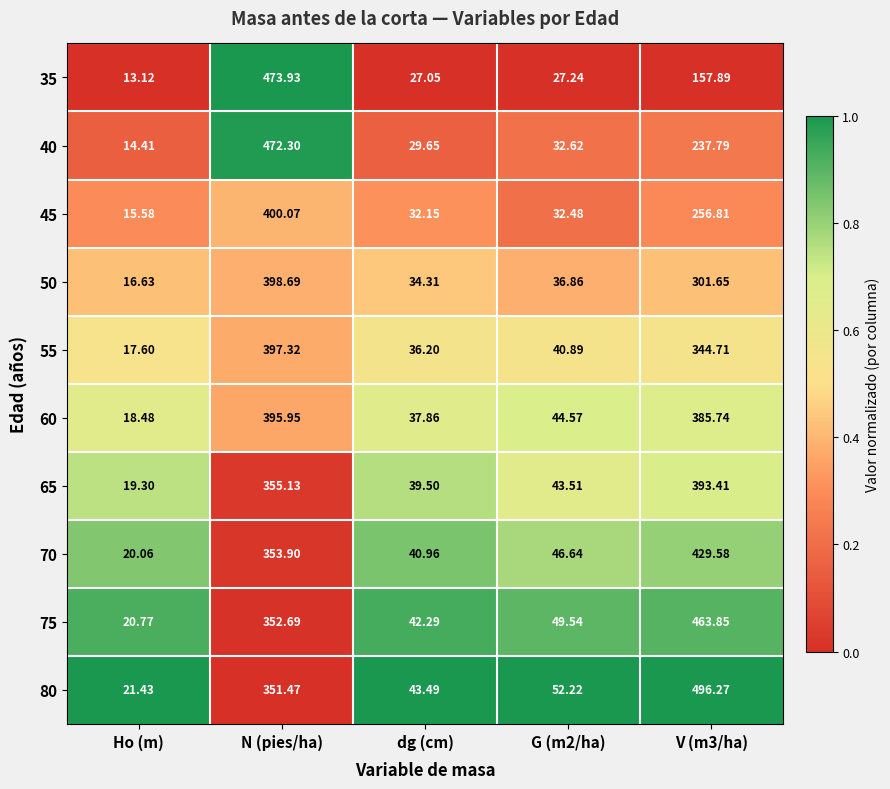

Is the value of 55 at G (m2/ha) greater than the value of 65 at dg (cm)?

Yes